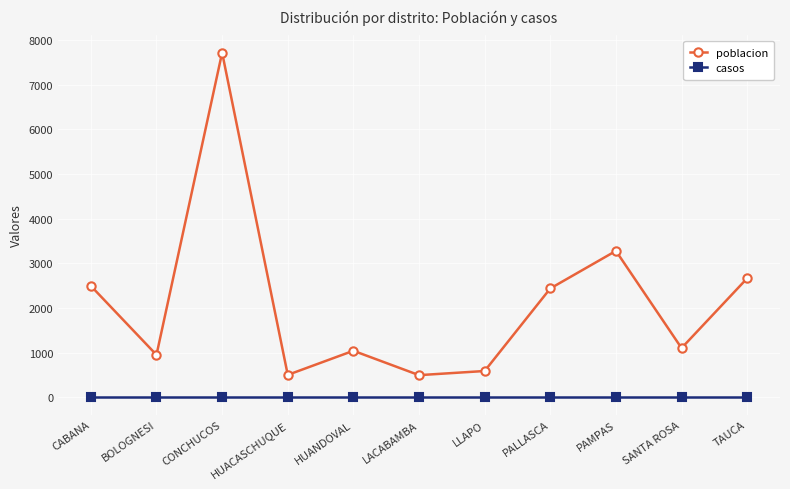

Between HUANDOVAL and LLAPO, which series saw the biggest shift?

poblacion